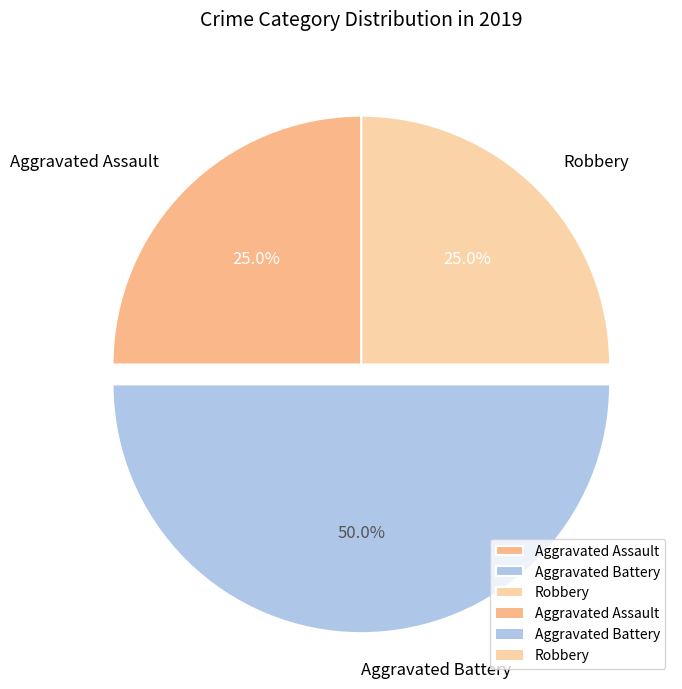

Combined, do Robbery and Aggravated Battery account for over 50%?

Yes